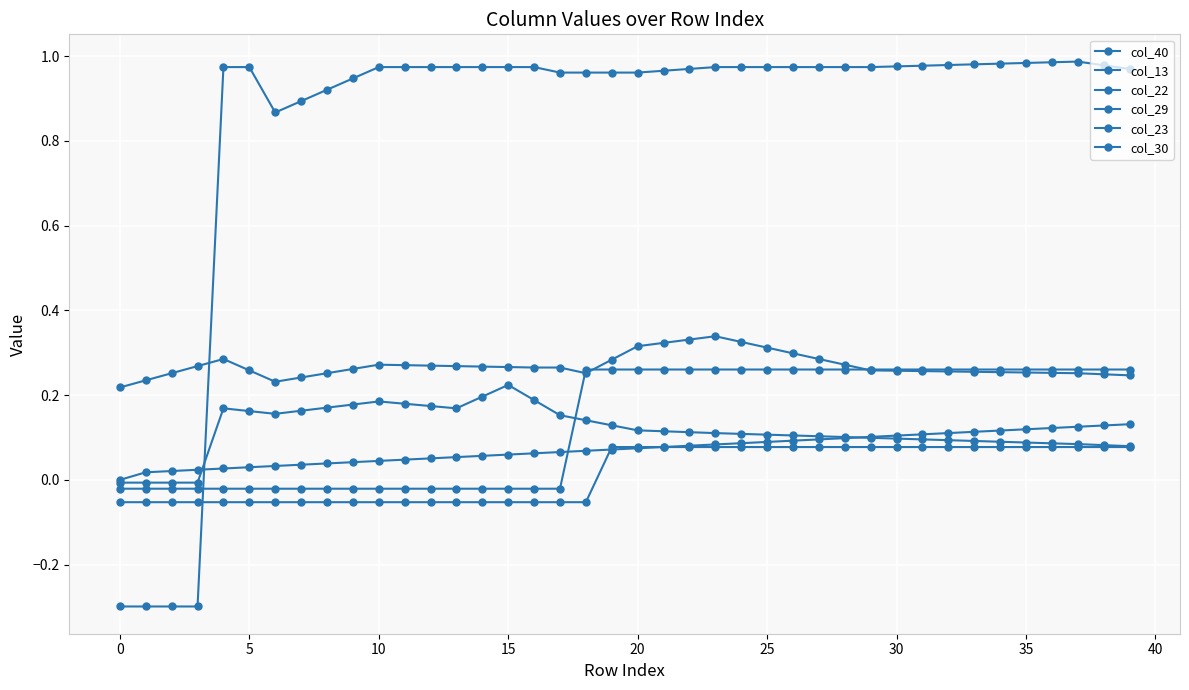

How many lines are shown in the chart?

6